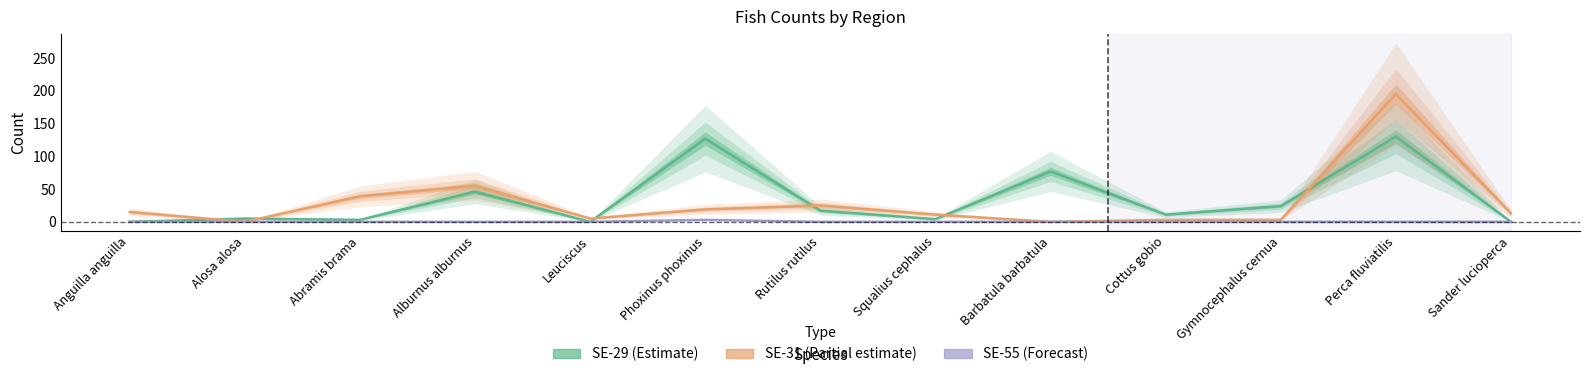

How many lines are shown in the chart?

3